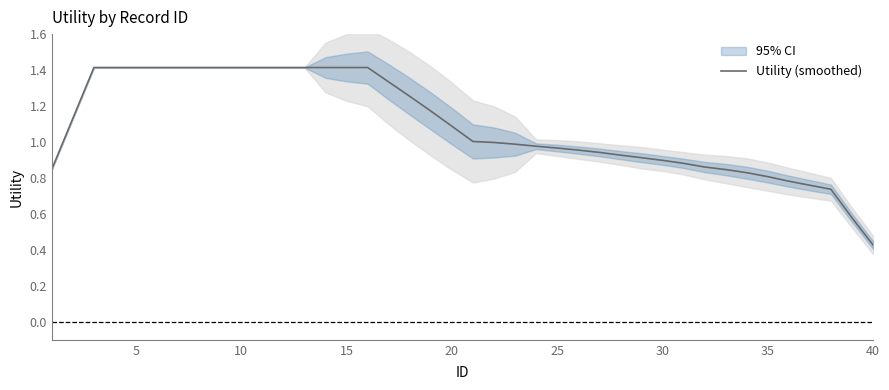

The value of Utility (smoothed) at 10 is 1.4. True or false?

True